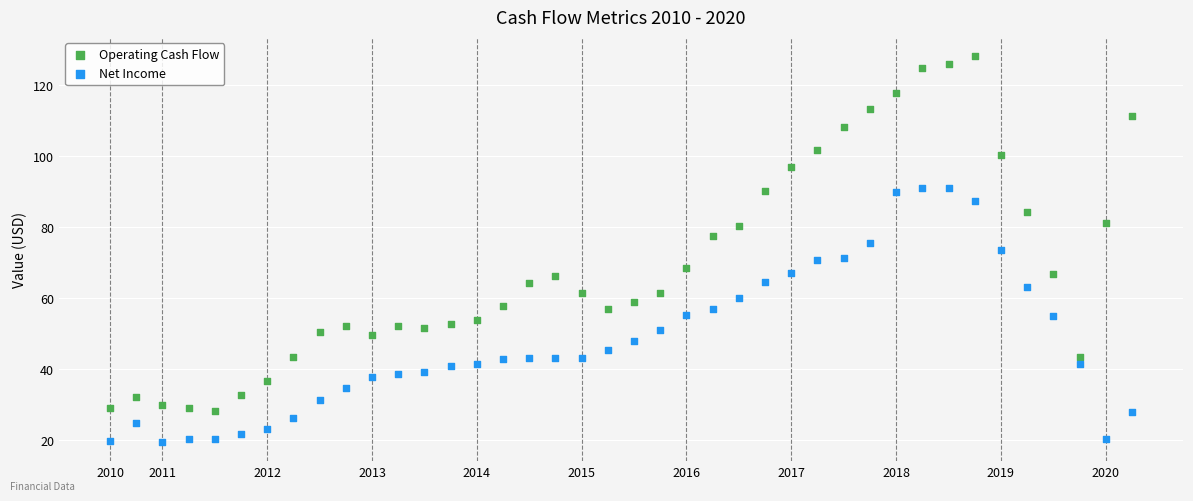

Which series reaches the maximum Y coordinate?

Operating Cash Flow